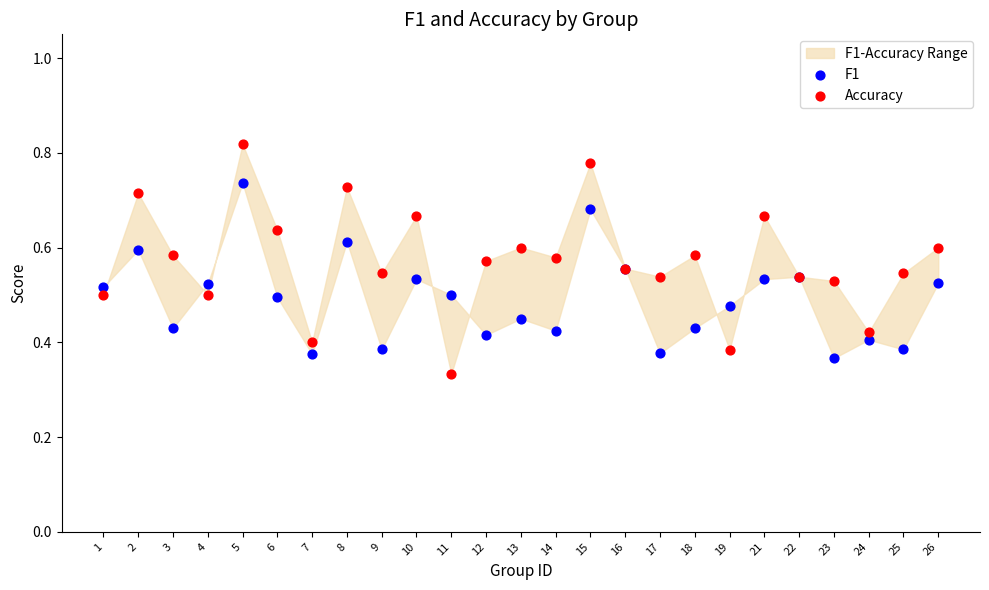

Which series reaches the maximum Y coordinate?

Accuracy